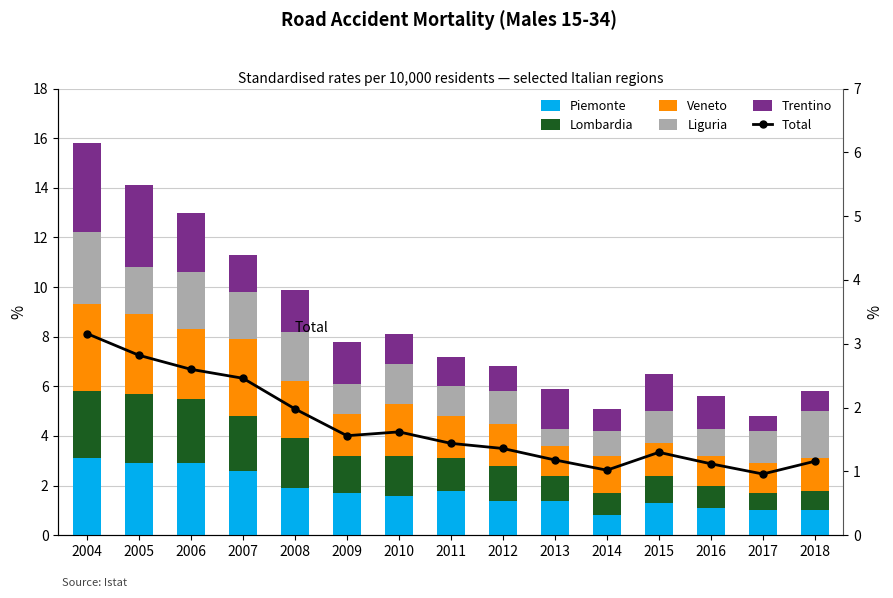

How many data points in Lombardia are above 1?

10